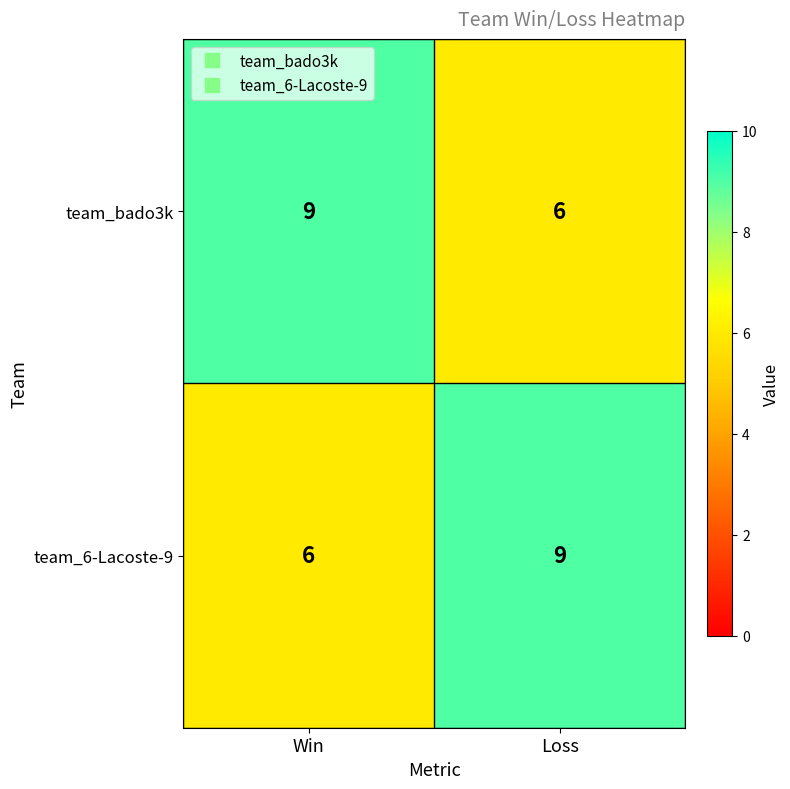

Reading left to right, list all the values displayed in this chart.

team_bado3k: Win=9	Loss=6
team_6-Lacoste-9: Win=6	Loss=9